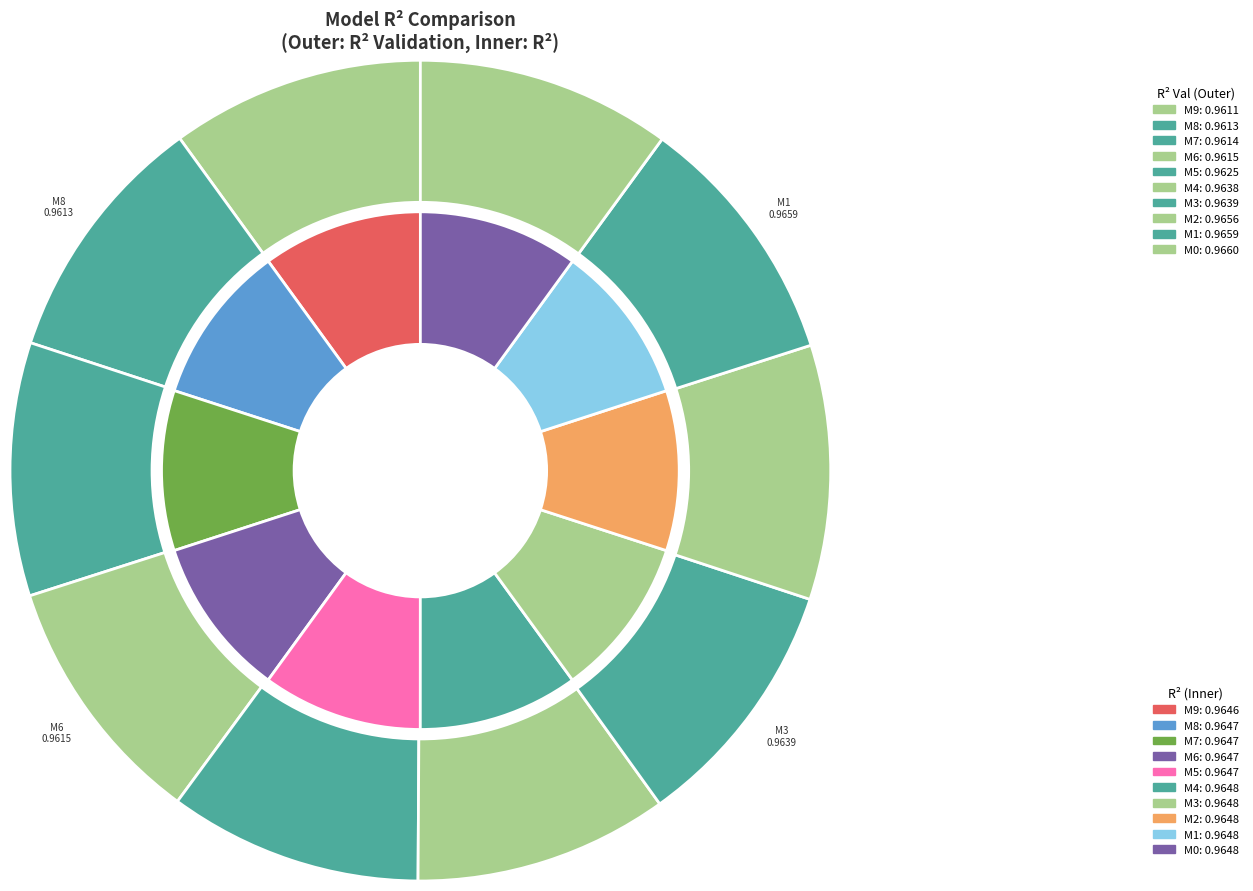

To the nearest percent, what portion does 9 represent?

10%